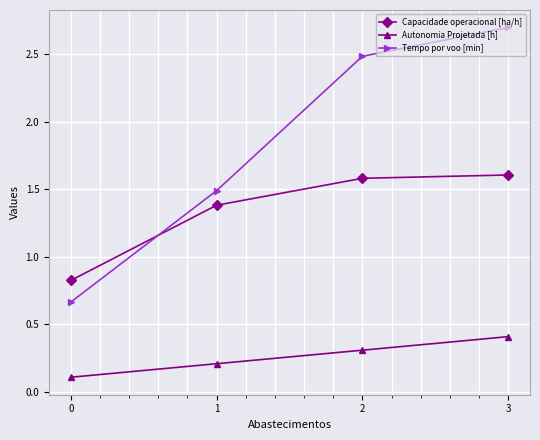

What is the value of the Tempo por voo [min] point at the 3rd from the left?

2.5